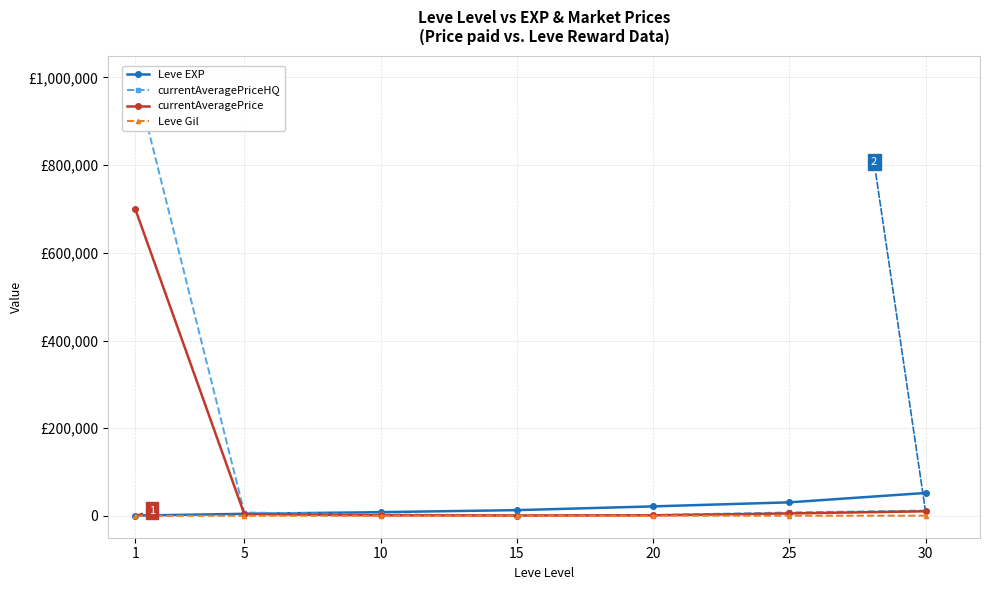

Which series has the largest total across all categories?

currentAveragePriceHQ